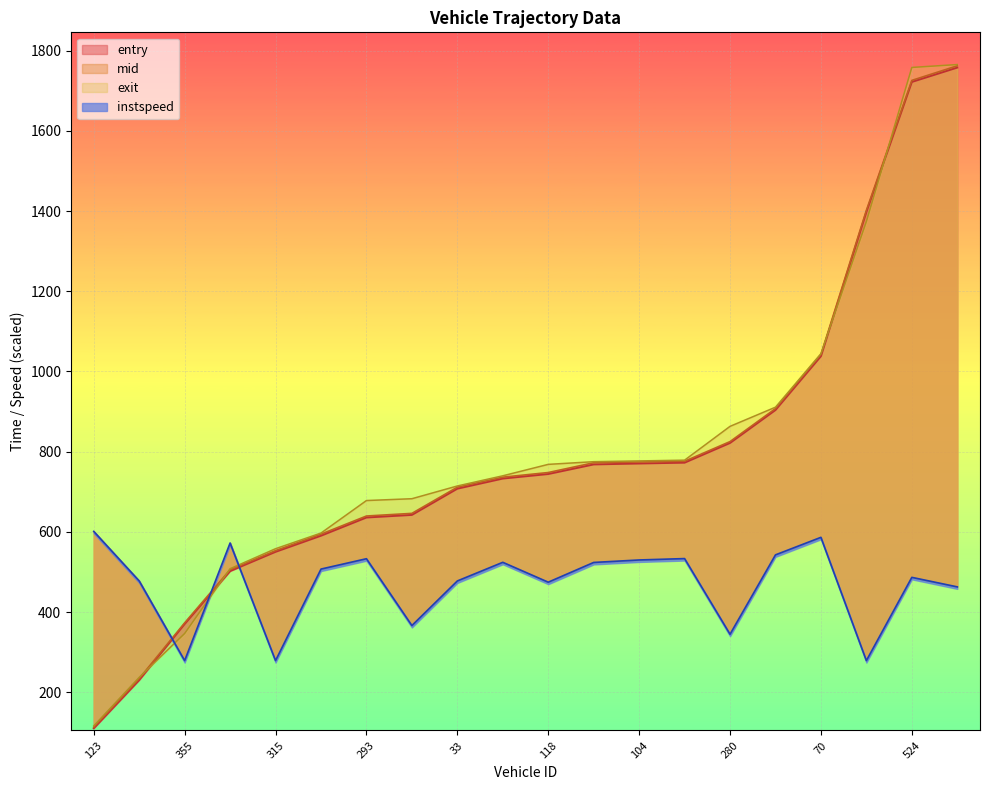

Which series changed the most between 317 and 33?

instspeed